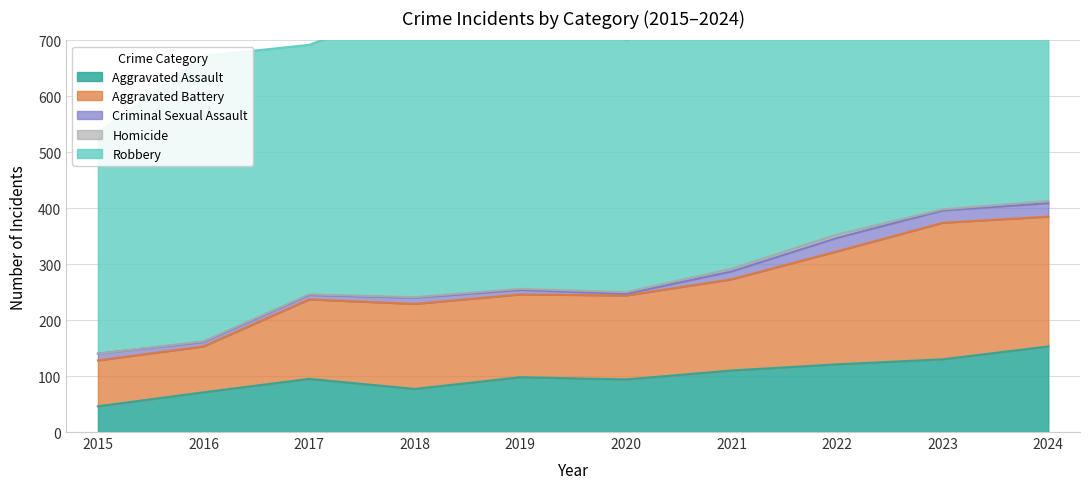

What is the sum of the Aggravated Assault values at 2023 and 2017?

225